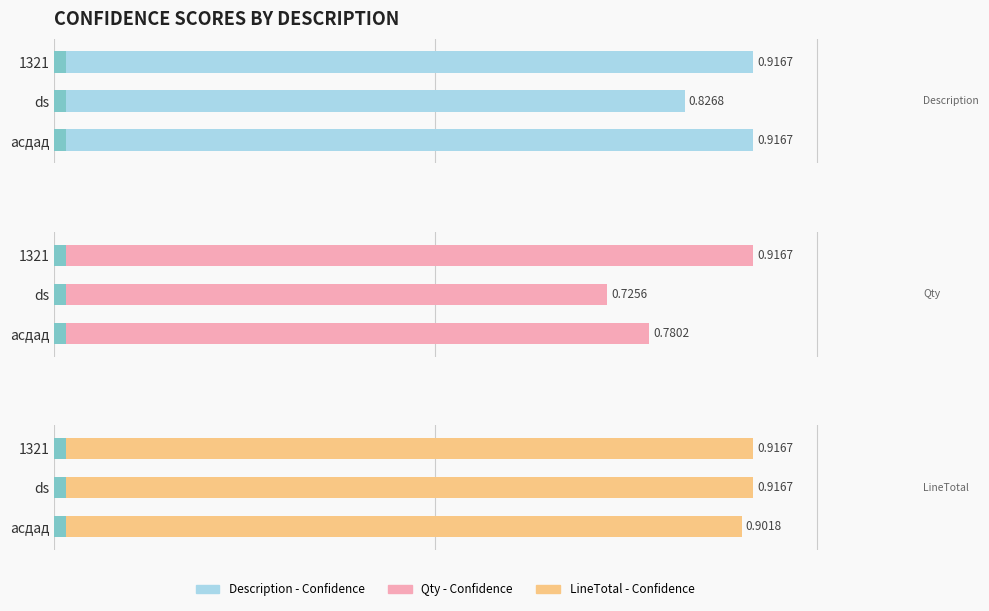

What is the minimum value for LineTotal - Confidence?

0.9